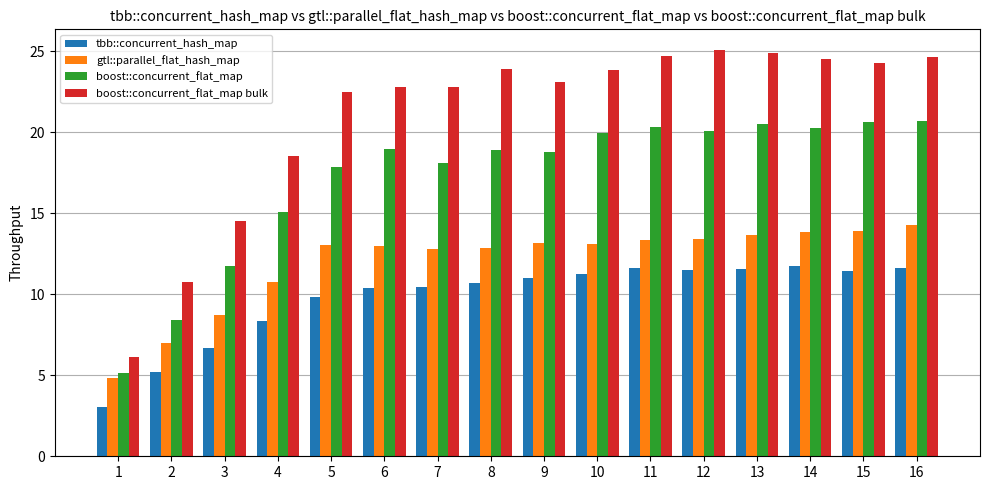

At which label does tbb::concurrent_hash_map reach its minimum?

1